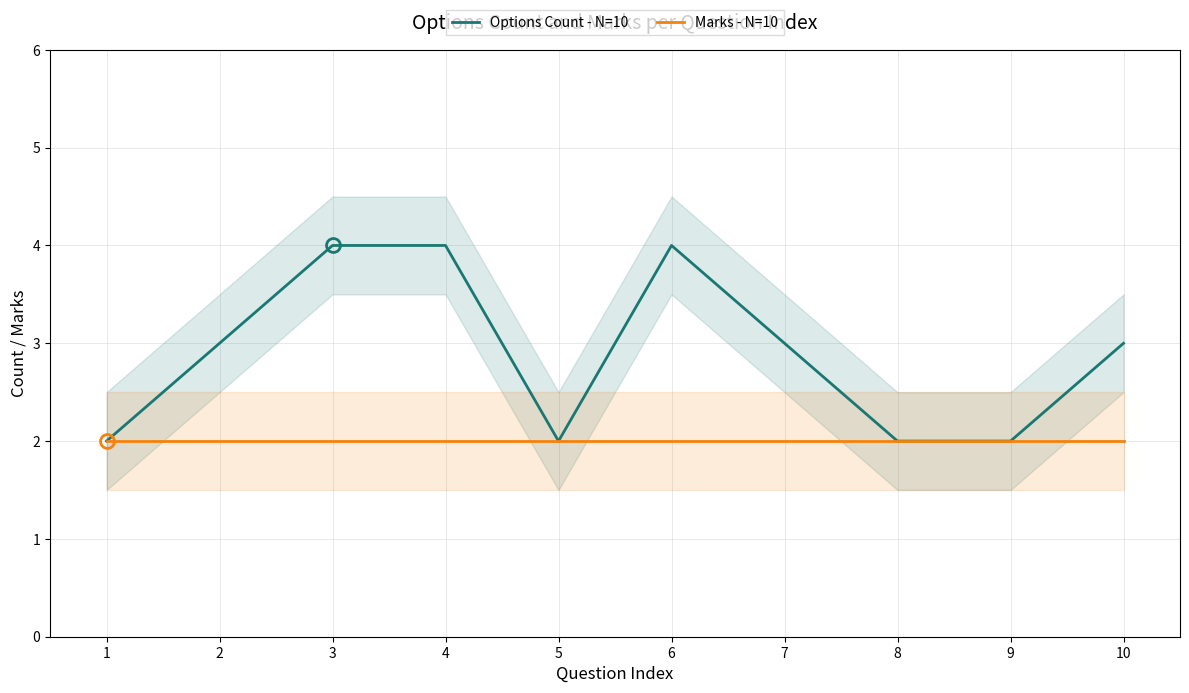

What is the approximate value of Options Count - N=10 at 3?

4